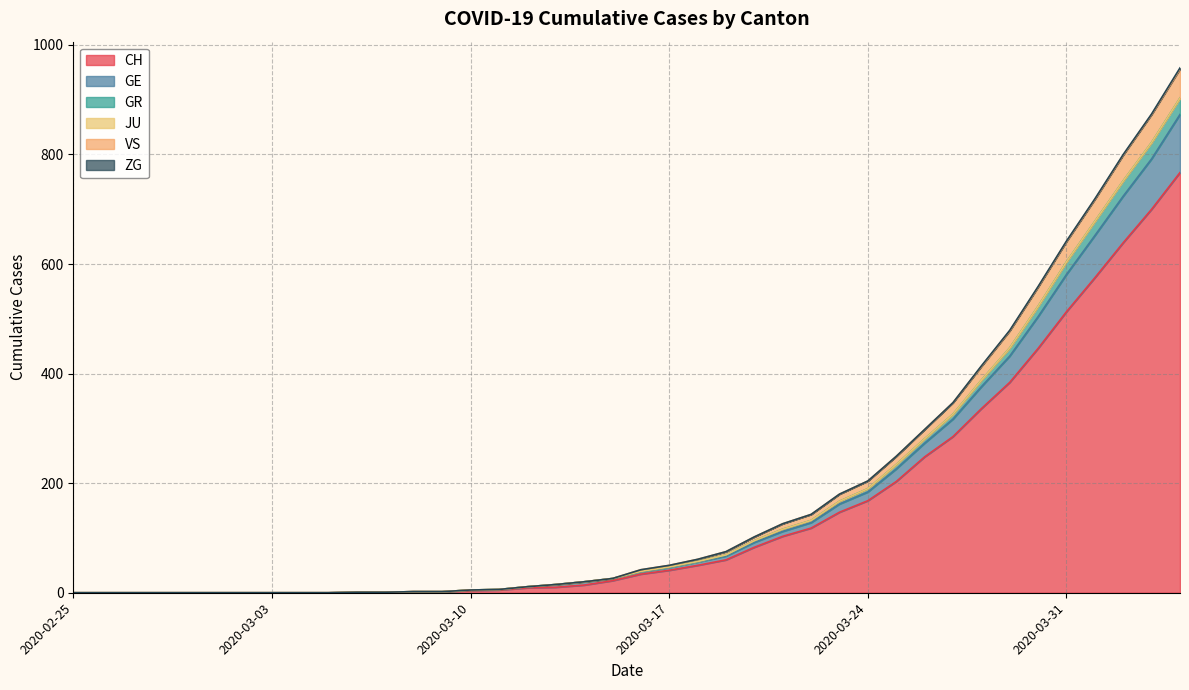

How many data points in VS are above 42?

19